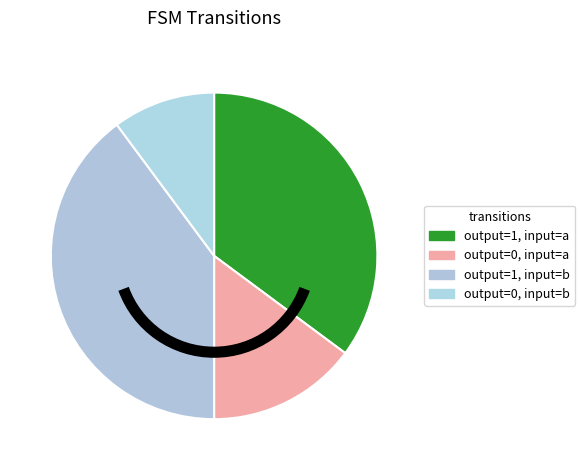

Count the number of slices in the pie.

4